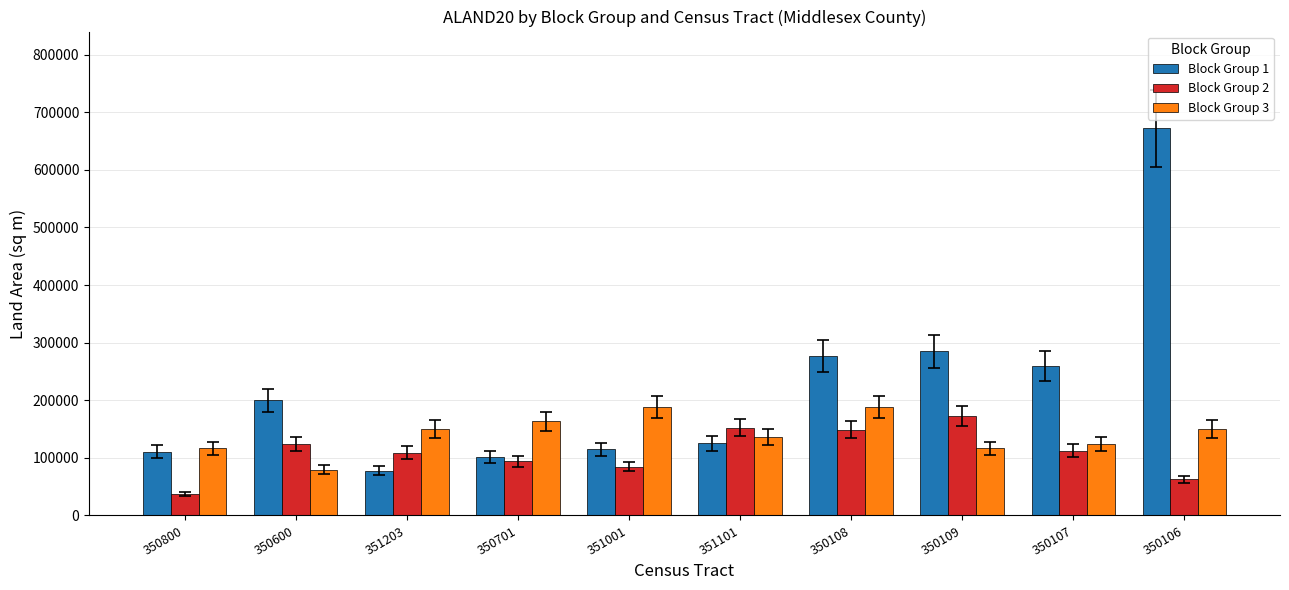

True or false: Block Group 2 has a value of 84881 at 351001.

True